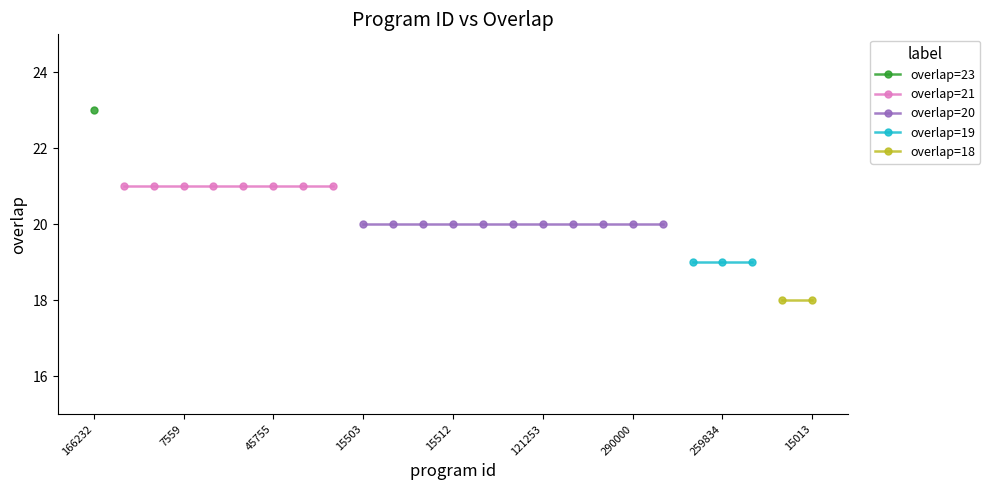

What is the difference between the second highest and minimum values?

3